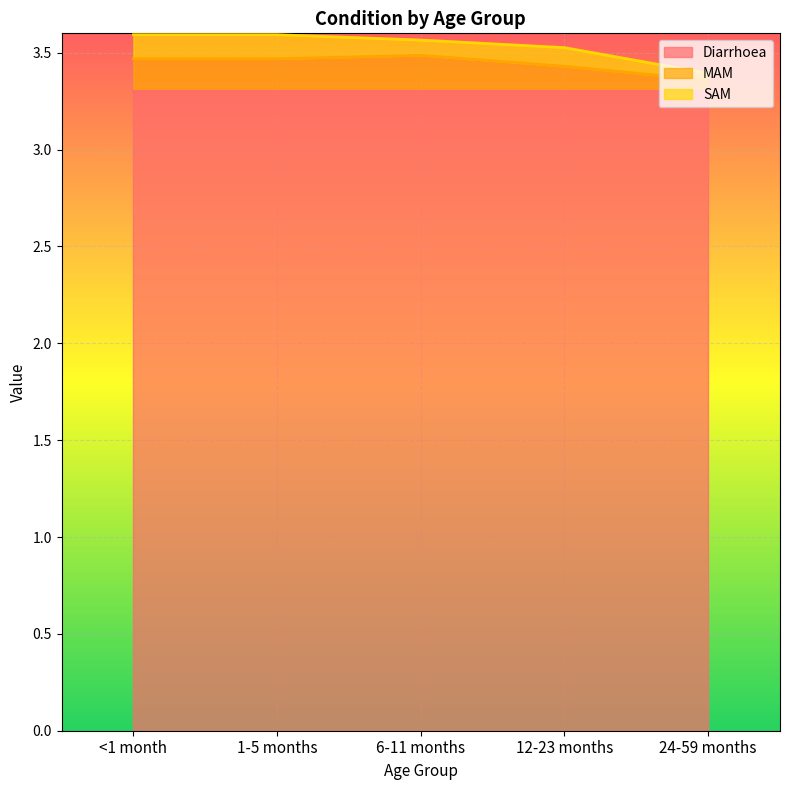

What are all the series names shown in the legend?

Diarrhoea, MAM, SAM